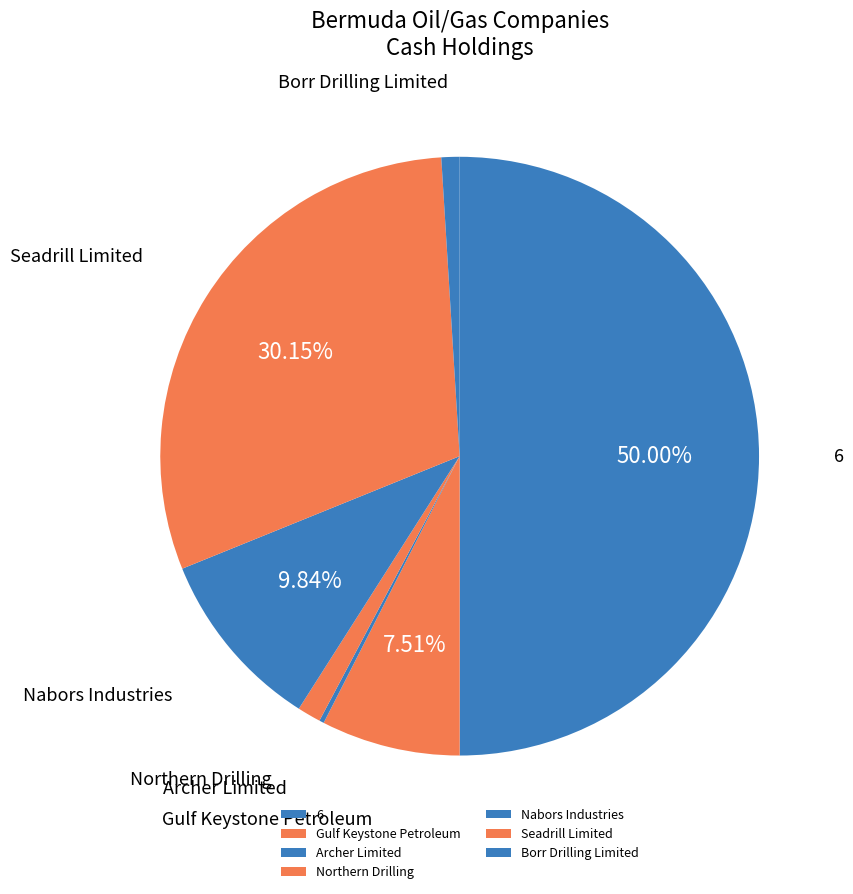

Combined, do Borr Drilling Limited and Seadrill Limited account for over 50%?

No